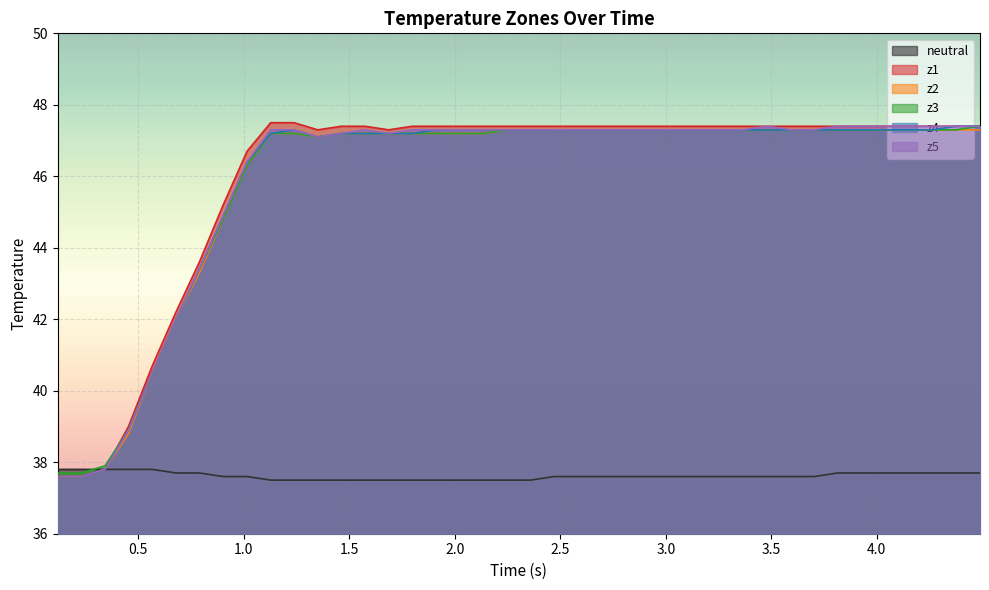

How many values in the z2 series are below 47?

9